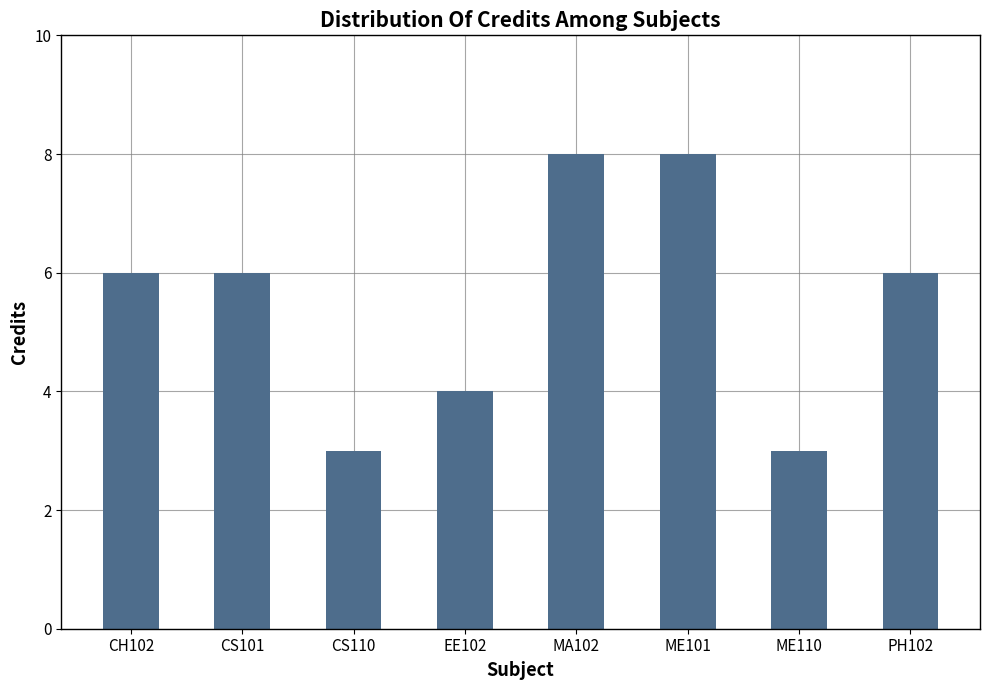

Count the number of categories in the chart.

8